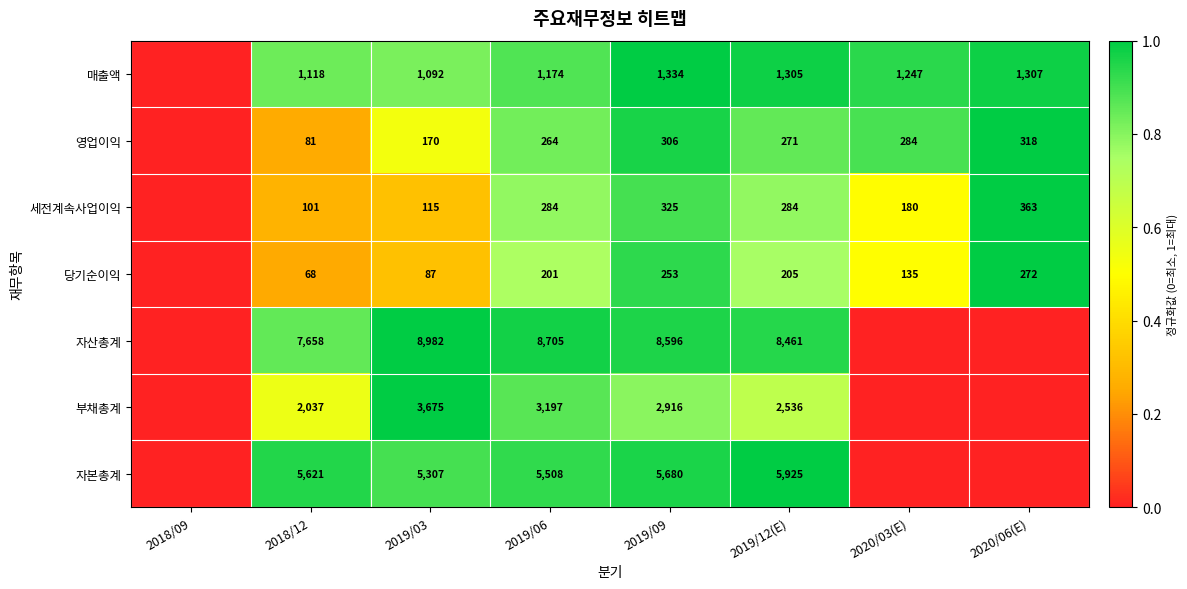

Which has a higher value, 2020/03(E) or 2019/06?

2020/03(E)